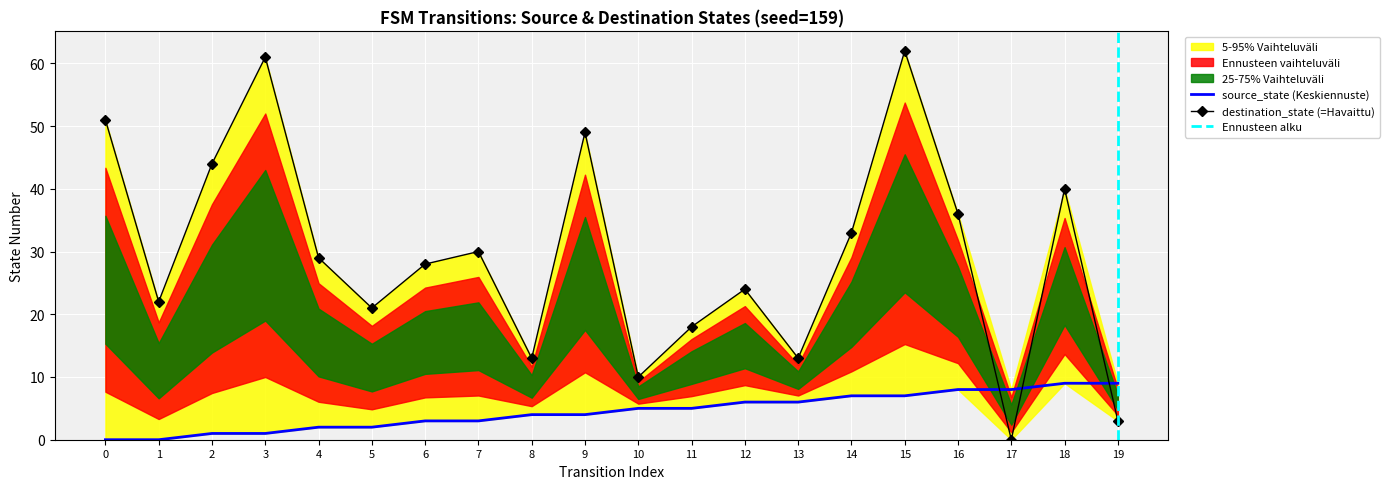

What is the total value across all series at 11?

23